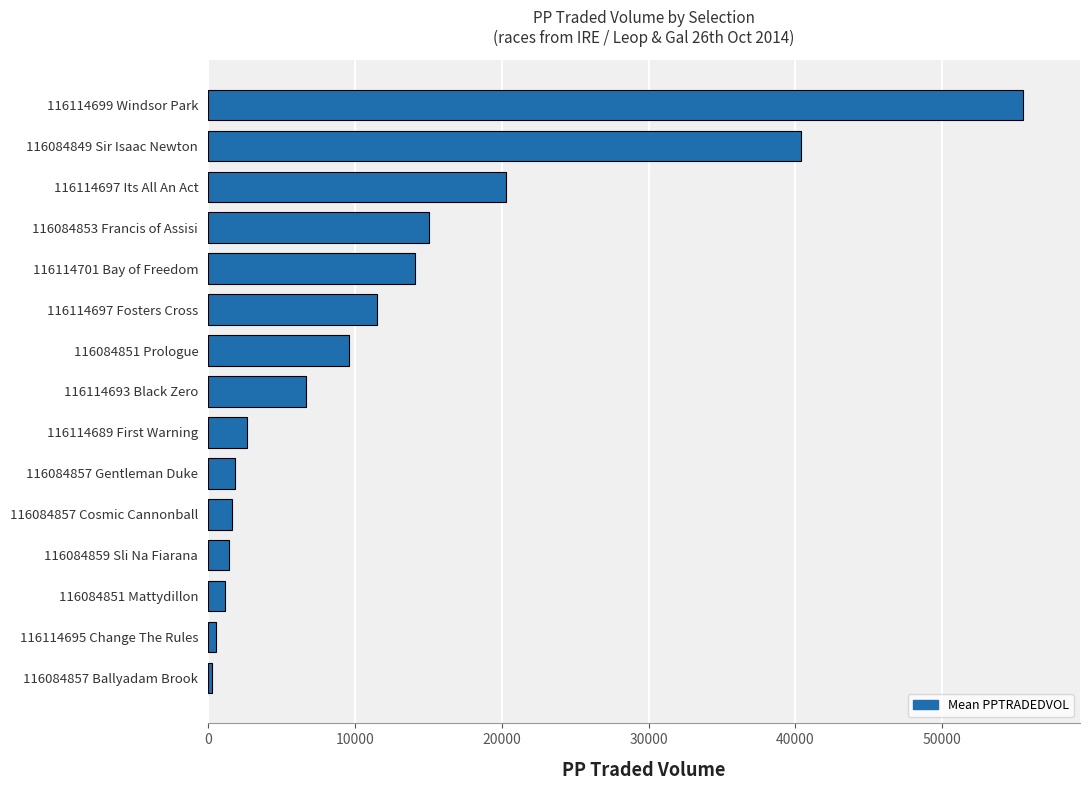

Is it true that the value at 116114699 Windsor Park is 55495.2?

True